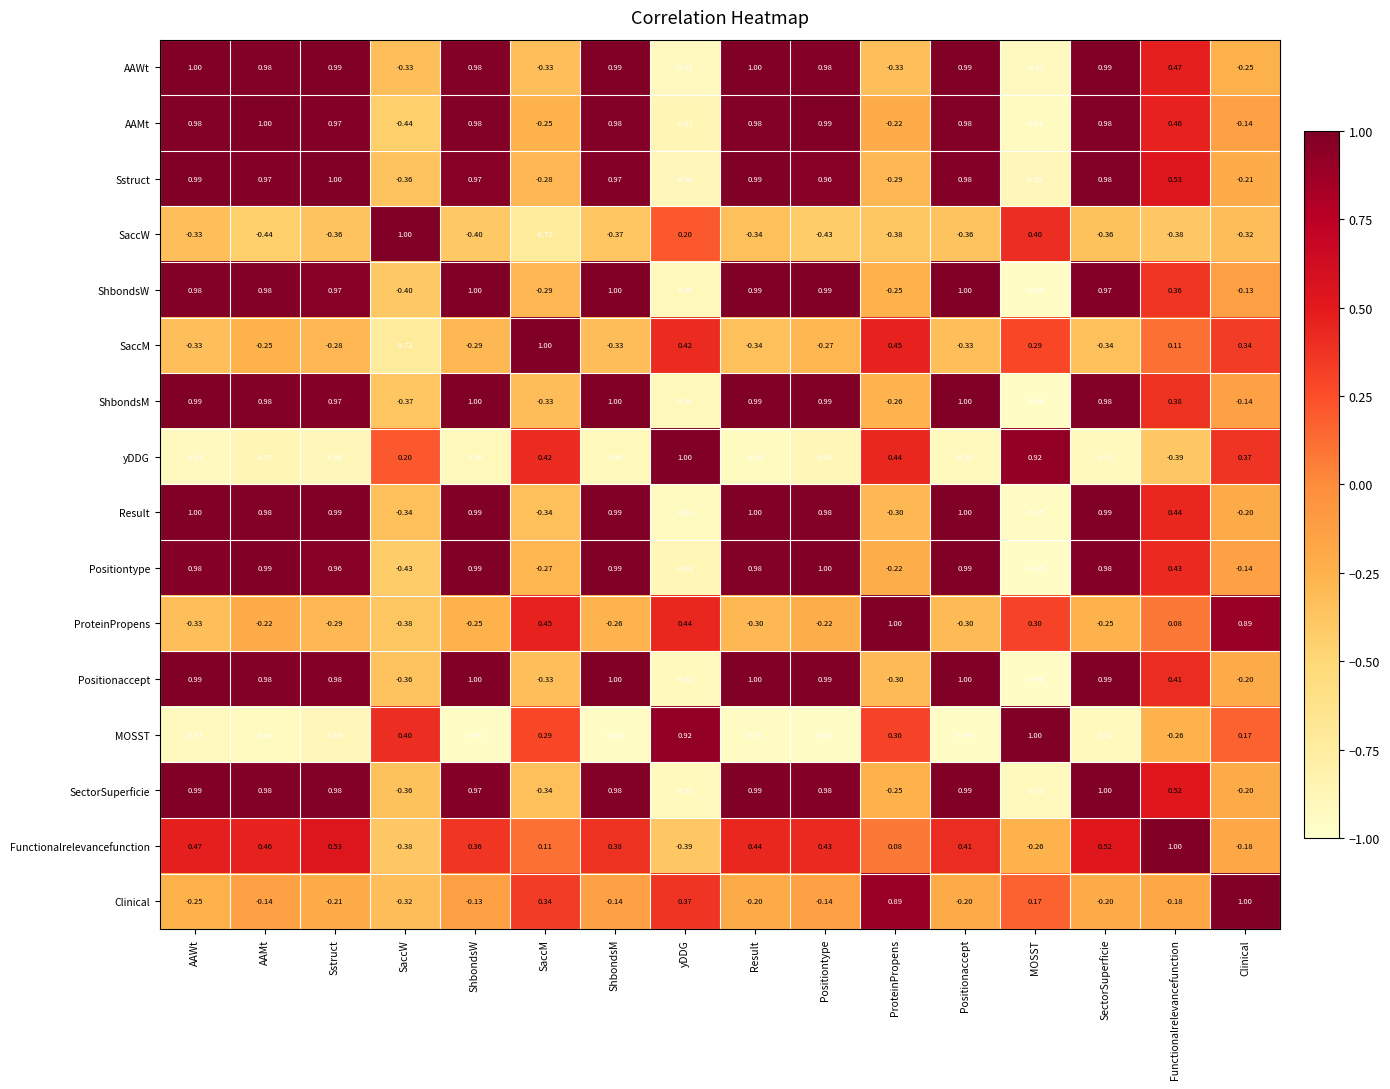

At which label does AAWt first exceed 0?

AAWt